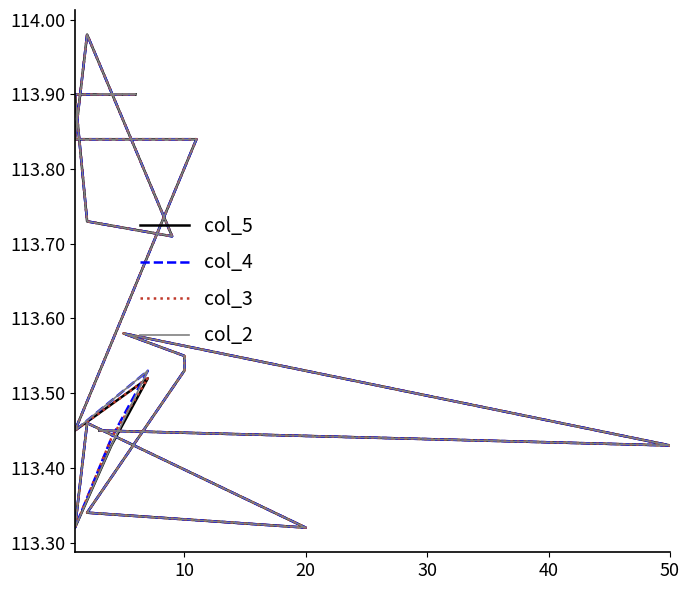

Which series has the widest spread of values?

col_5